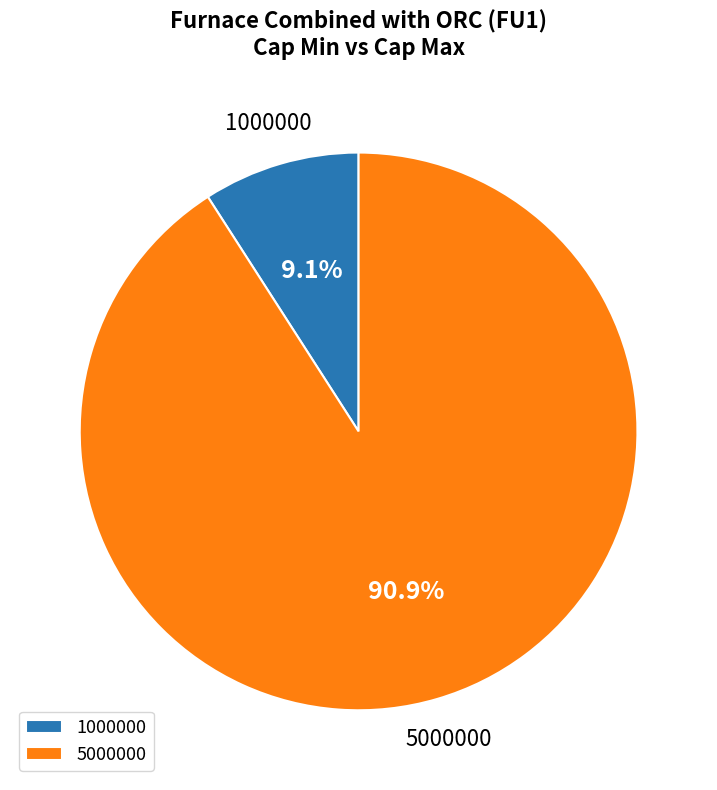

Which category accounts for the majority?

5000000